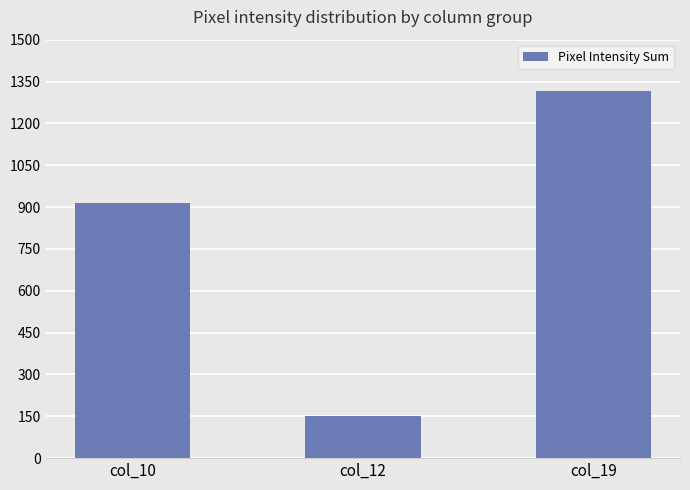

The chart shows a value of 2314 at col_19. True or false?

False